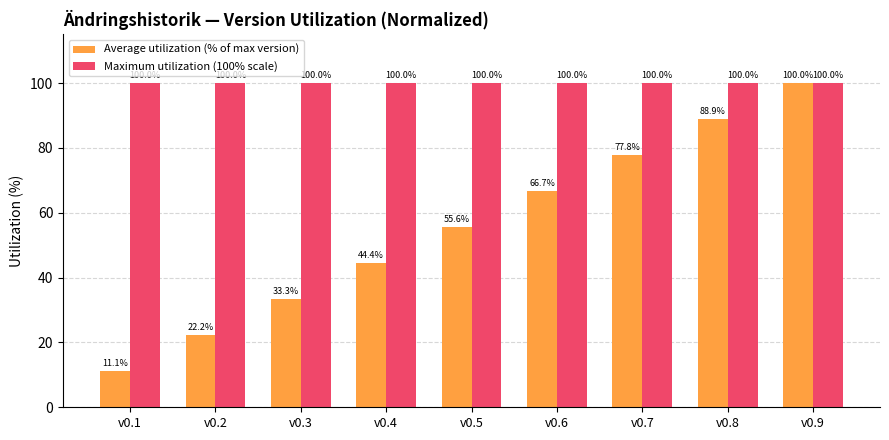

Does the chart contain any negative values?

No